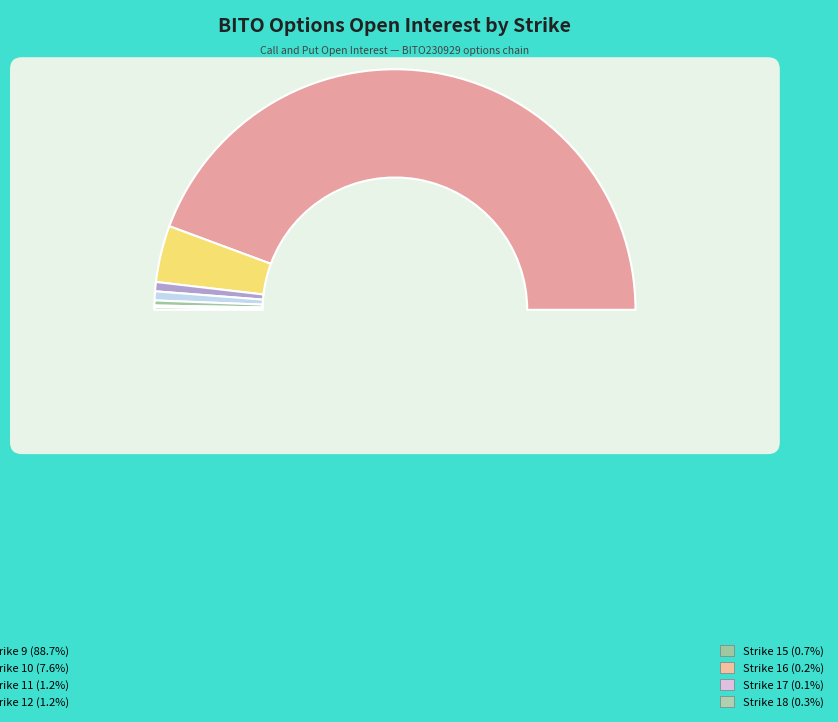

Which slice is the largest?

Strike 9